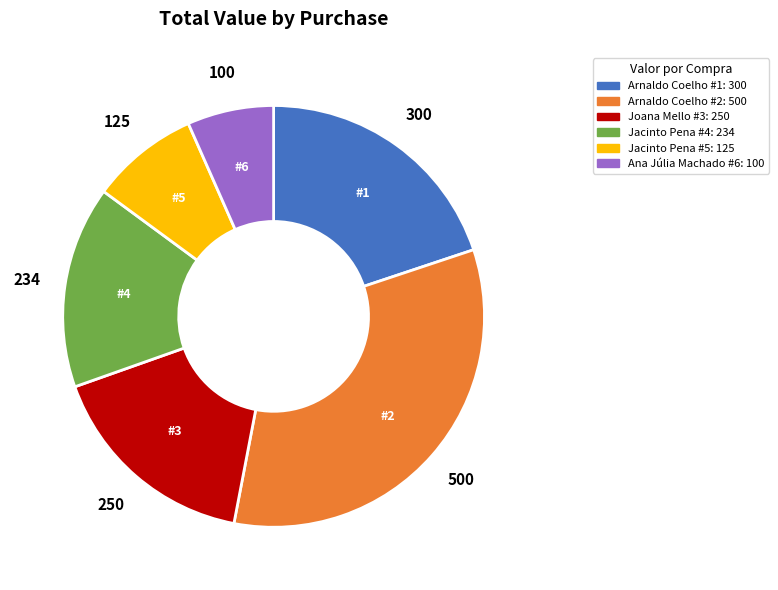

Which has a higher value, Ana Júlia Machado #6 or Jacinto Pena #5?

Jacinto Pena #5